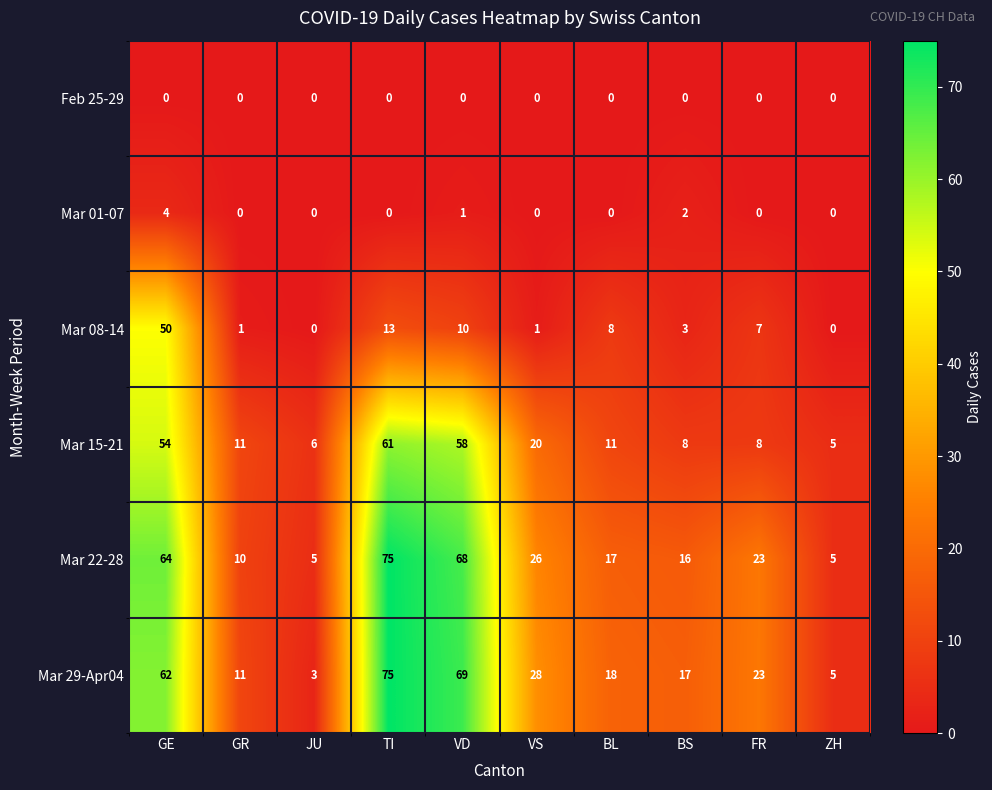

Count the number of data series in this chart.

6